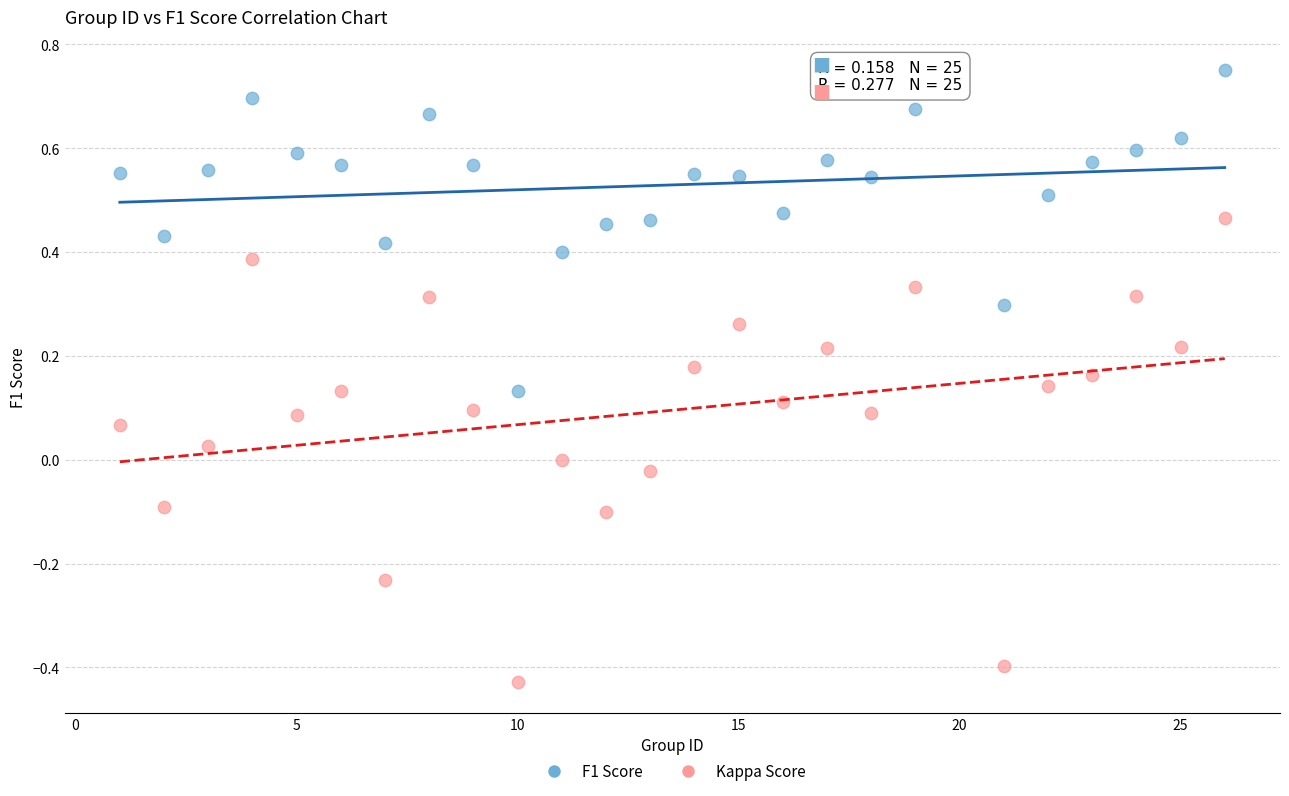

Which series reaches the minimum Y coordinate?

Kappa Score